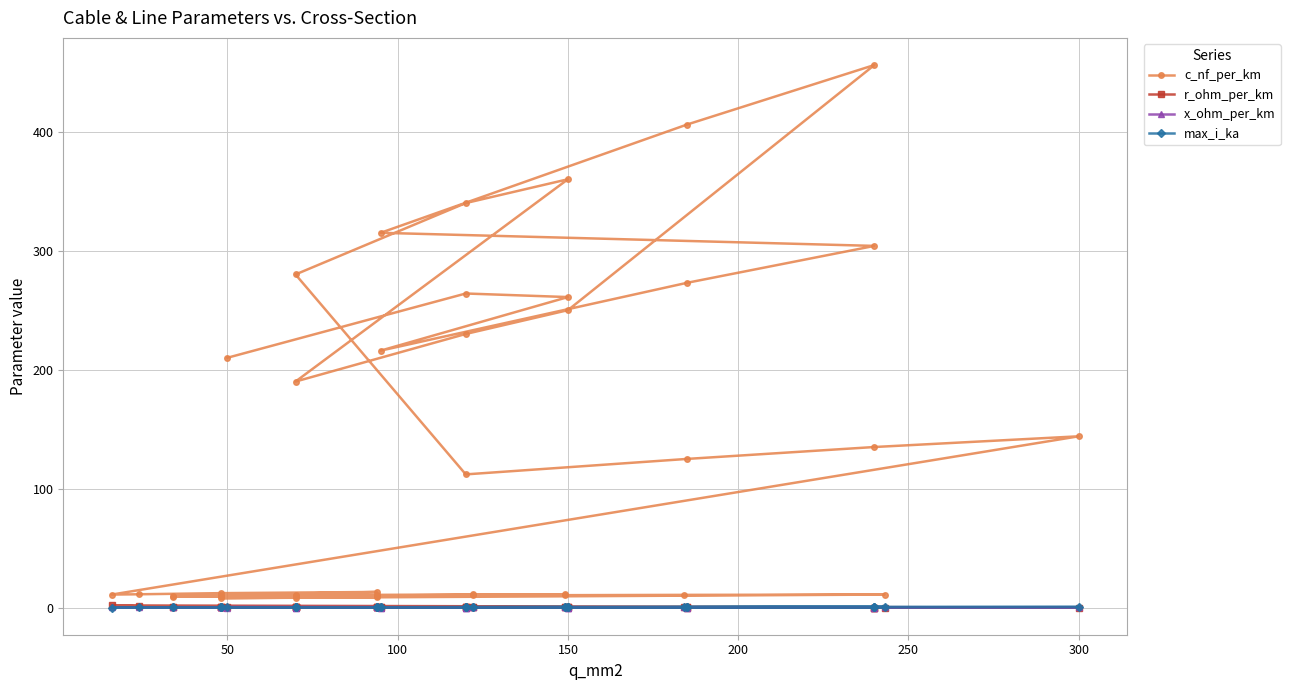

What is the difference between the maximum and minimum values in the max_i_ka series?

0.5